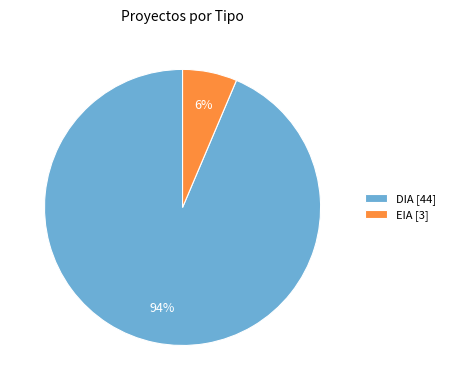

How many segments does this pie chart have?

2